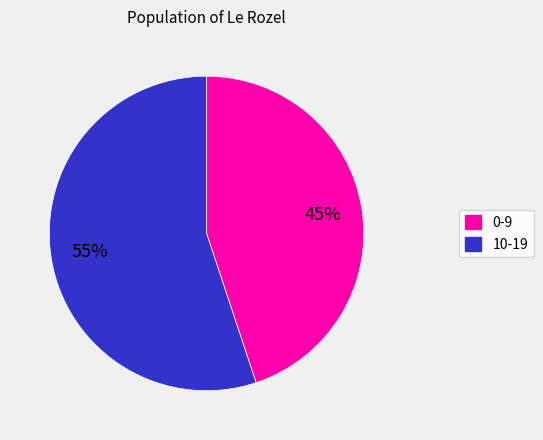

To the nearest percent, what portion does 0-9 represent?

45%